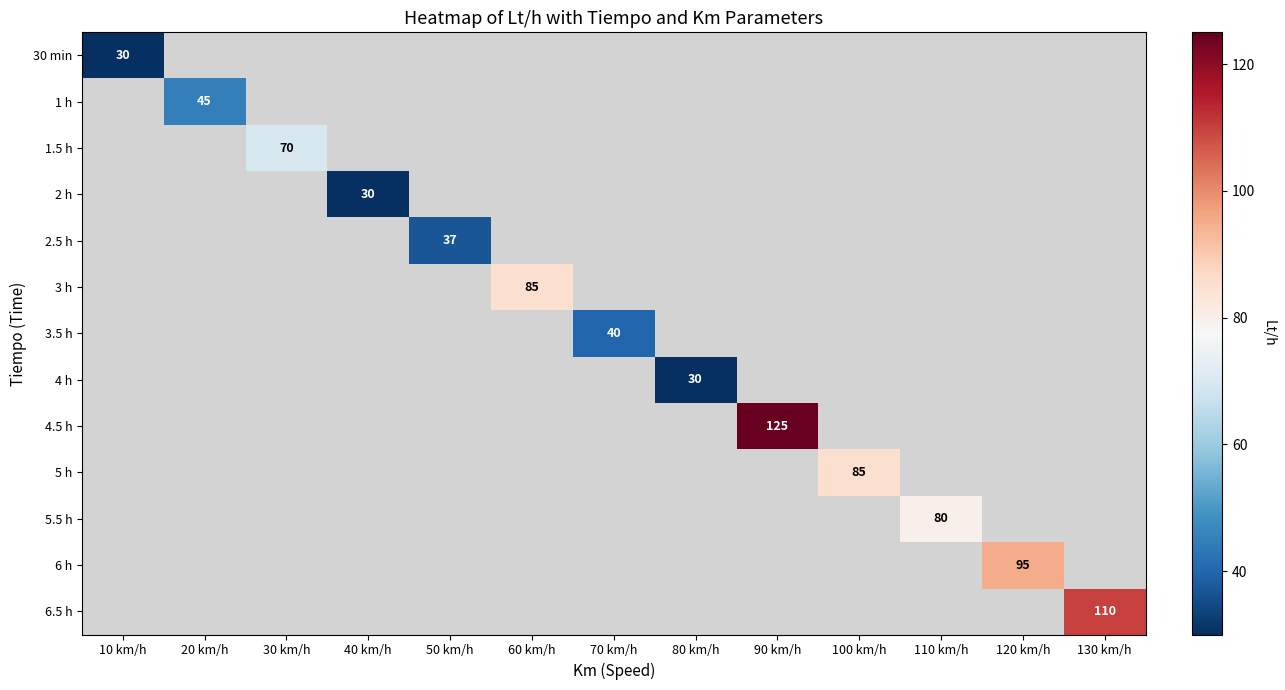

Is it true that 1 h equals 45 at 20 km/h?

True